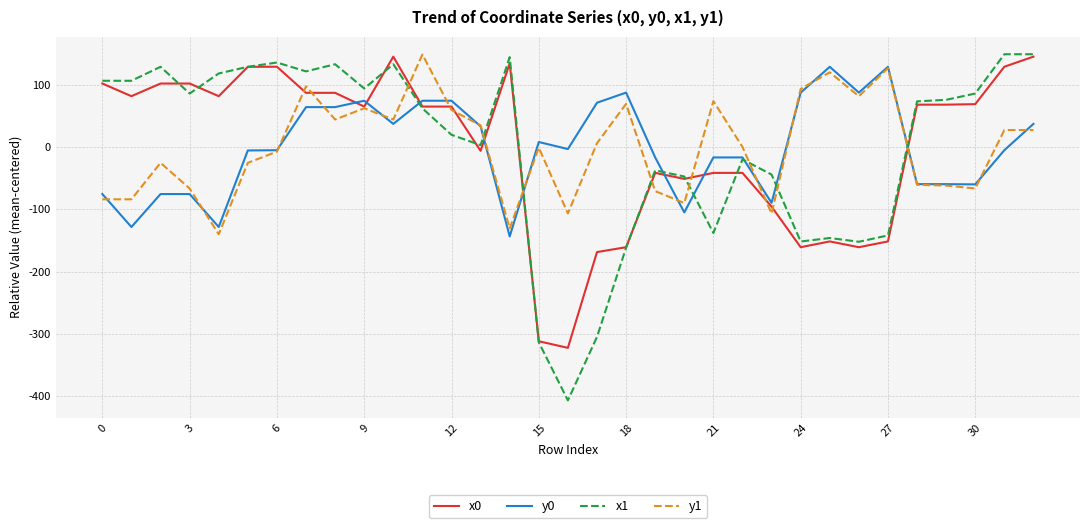

How many categories are shown in the chart?

33